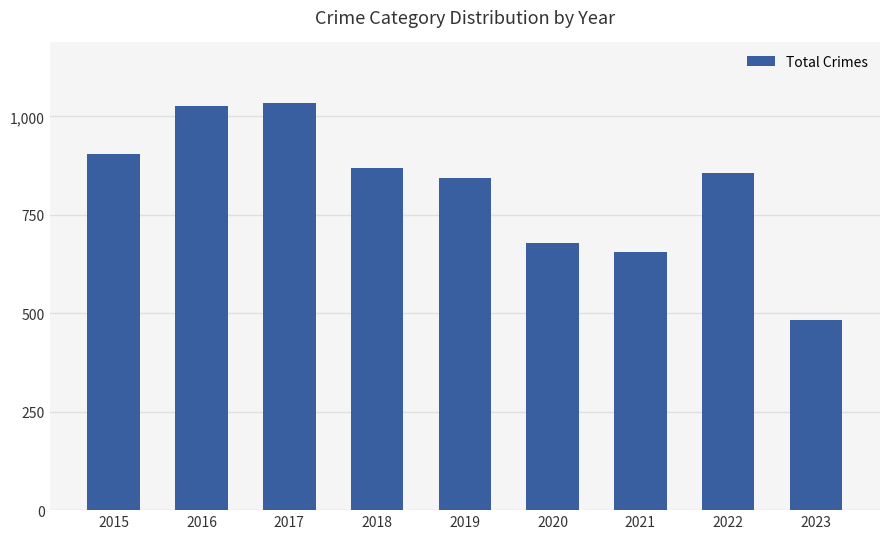

Does the chart contain any negative values?

No